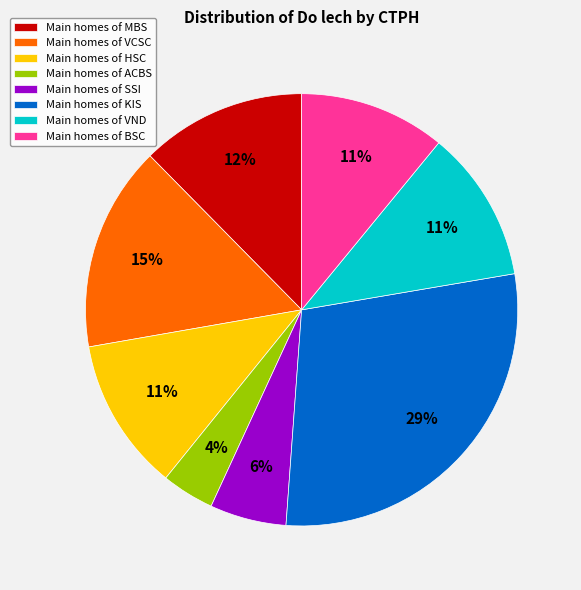

Is there any slice that represents more than half of the pie?

No